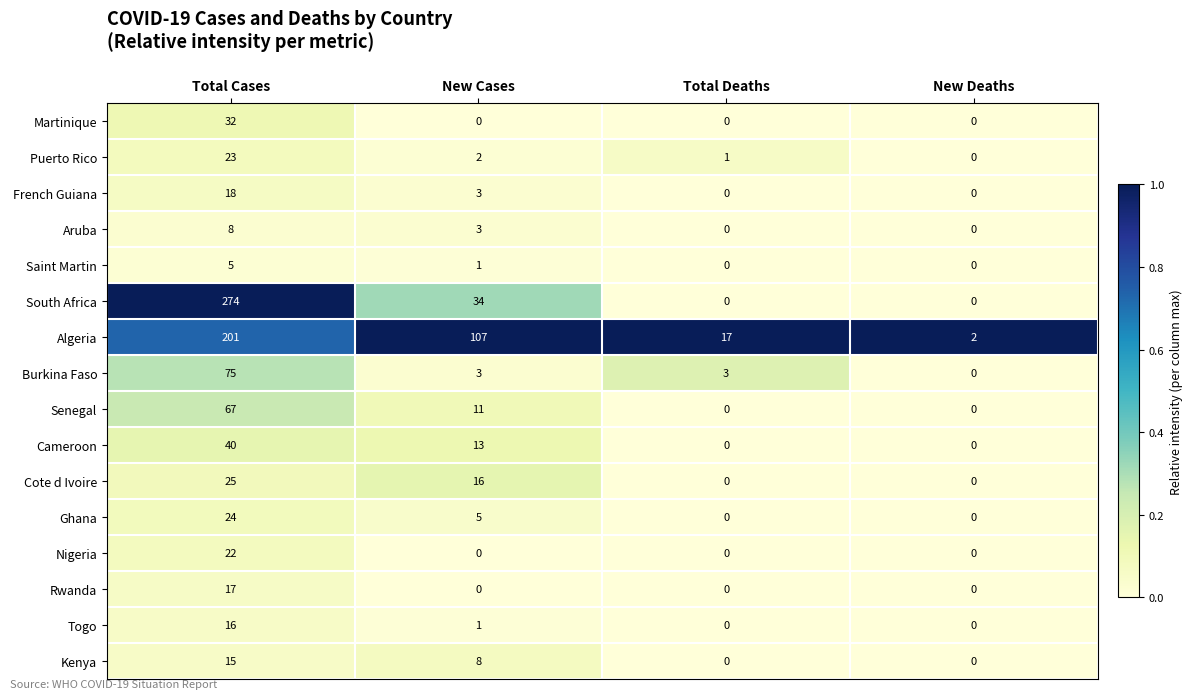

Is it true that Burkina Faso equals 75 at Total Cases?

True